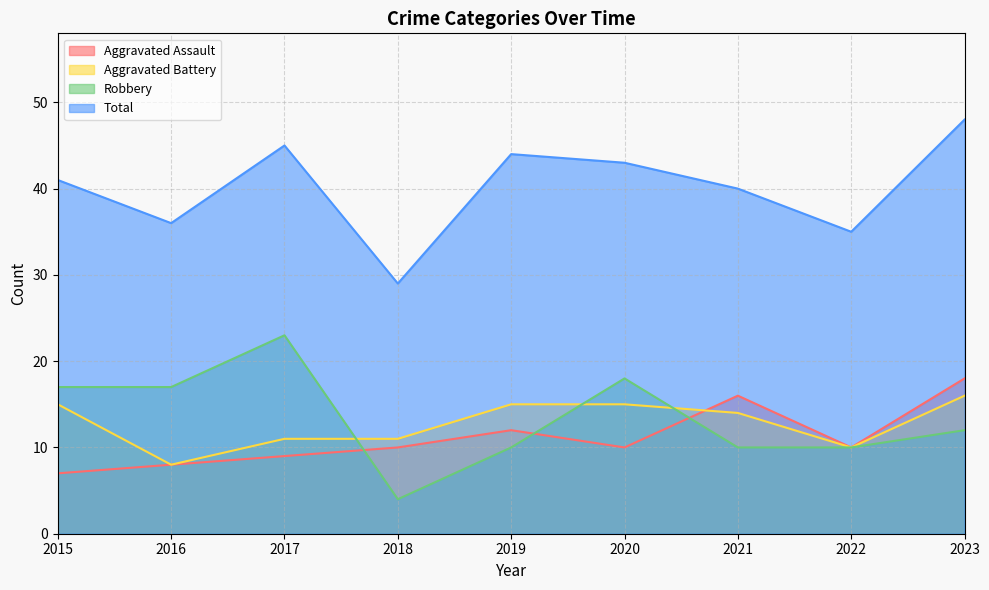

Which series has the largest total across all categories?

Total